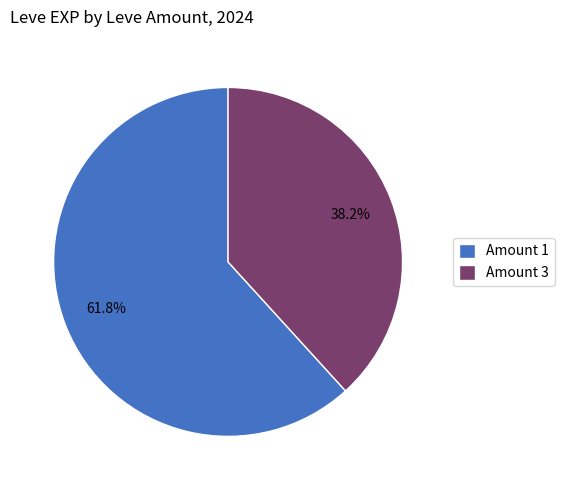

What is the largest slice in the pie chart?

Amount 1